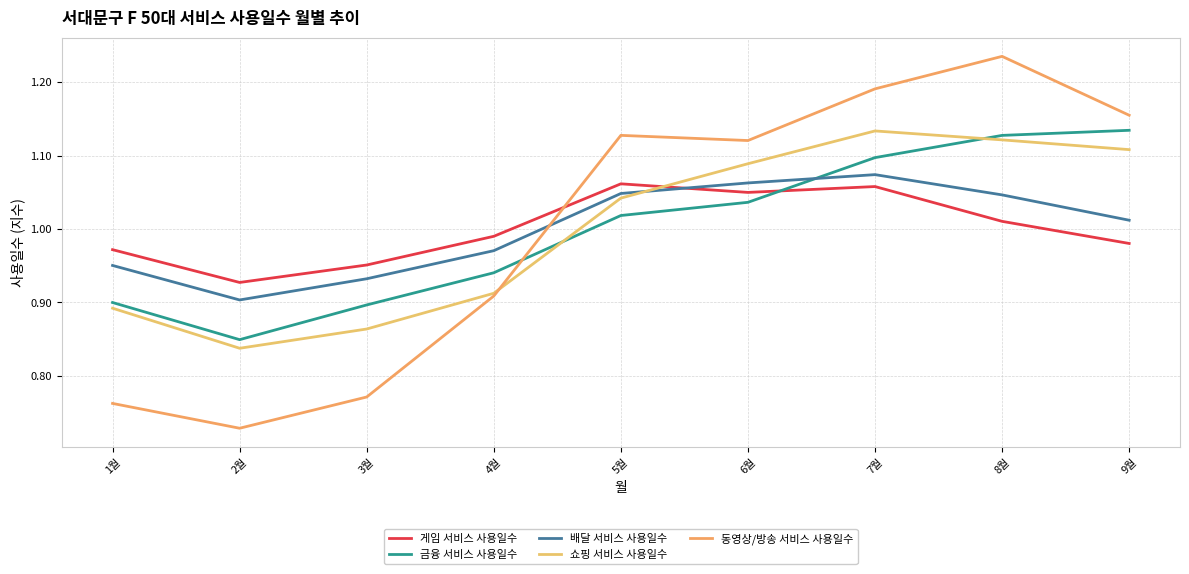

Reading right to left, extract all data points from this chart.

게임 서비스 사용일수: 9월=1.0	8월=1.0	7월=1.1	6월=1.0	5월=1.1	4월=1.0	3월=1.0	2월=0.9	1월=1.0
금융 서비스 사용일수: 9월=1.1	8월=1.1	7월=1.1	6월=1.0	5월=1.0	4월=0.9	3월=0.9	2월=0.8	1월=0.9
배달 서비스 사용일수: 9월=1.0	8월=1.0	7월=1.1	6월=1.1	5월=1.0	4월=1.0	3월=0.9	2월=0.9	1월=1.0
쇼핑 서비스 사용일수: 9월=1.1	8월=1.1	7월=1.1	6월=1.1	5월=1.0	4월=0.9	3월=0.9	2월=0.8	1월=0.9
동영상/방송 서비스 사용일수: 9월=1.2	8월=1.2	7월=1.2	6월=1.1	5월=1.1	4월=0.9	3월=0.8	2월=0.7	1월=0.8